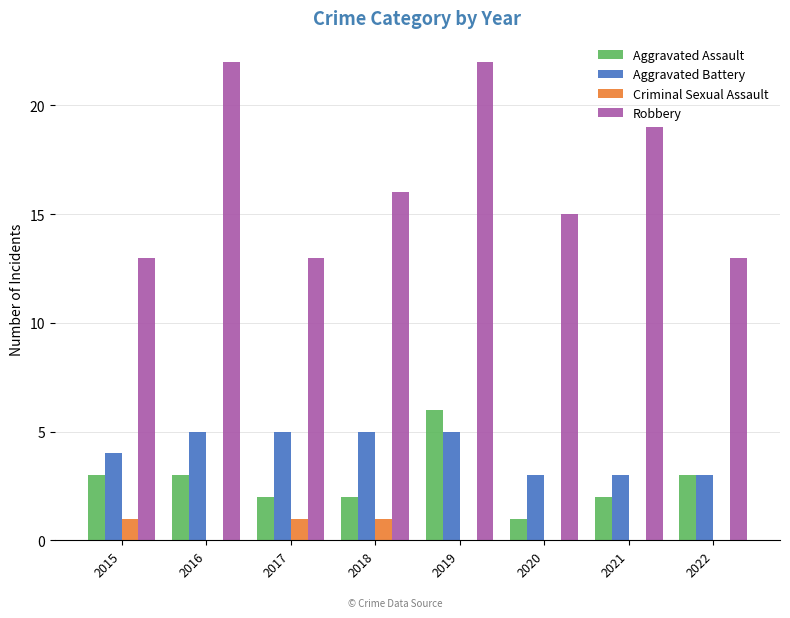

At which category is the sum across all series the highest?

2019